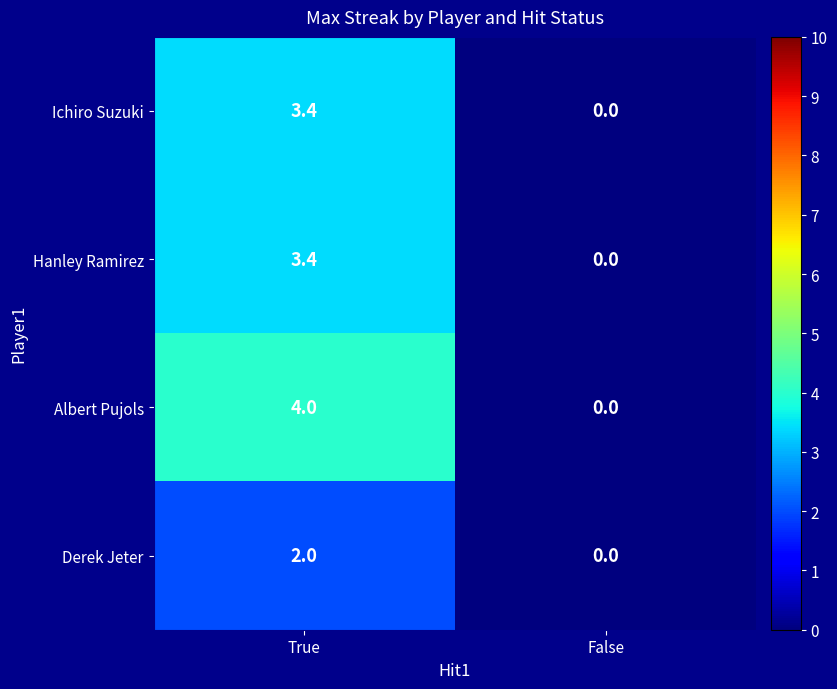

At which label is Ichiro Suzuki closest to 1?

False